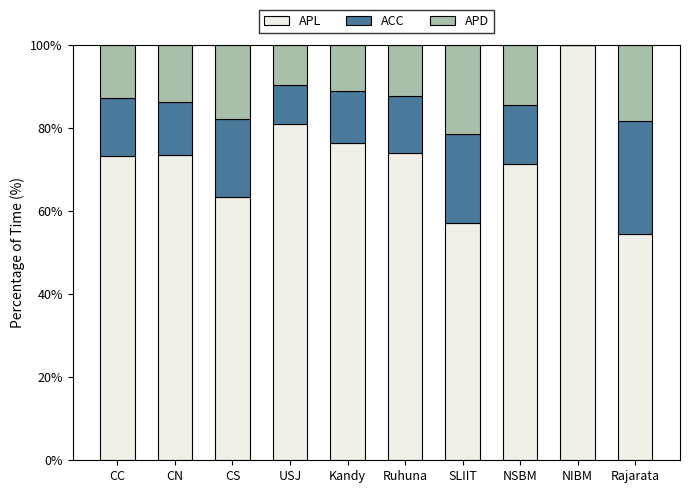

Which category has the highest value in the APL series?

NIBM